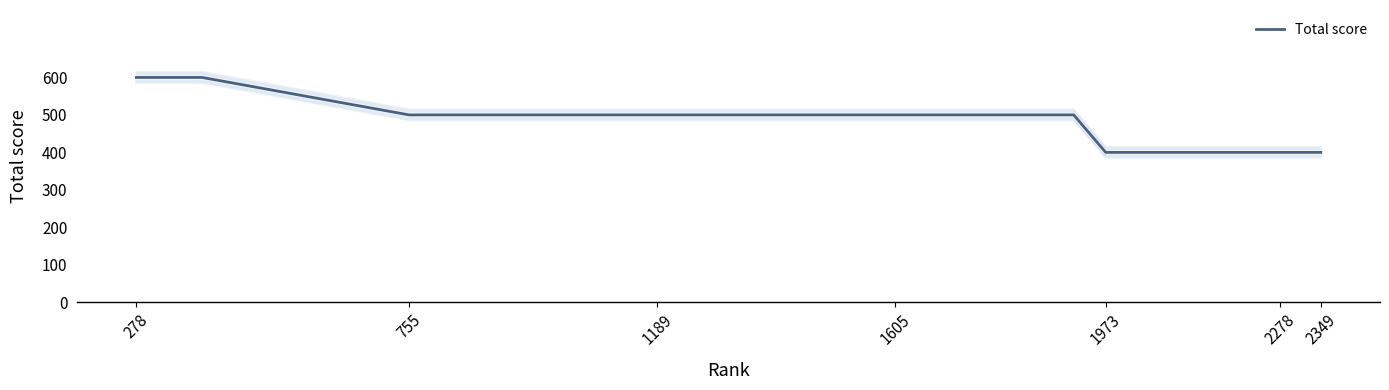

What is the difference between the second highest and second lowest values?

200